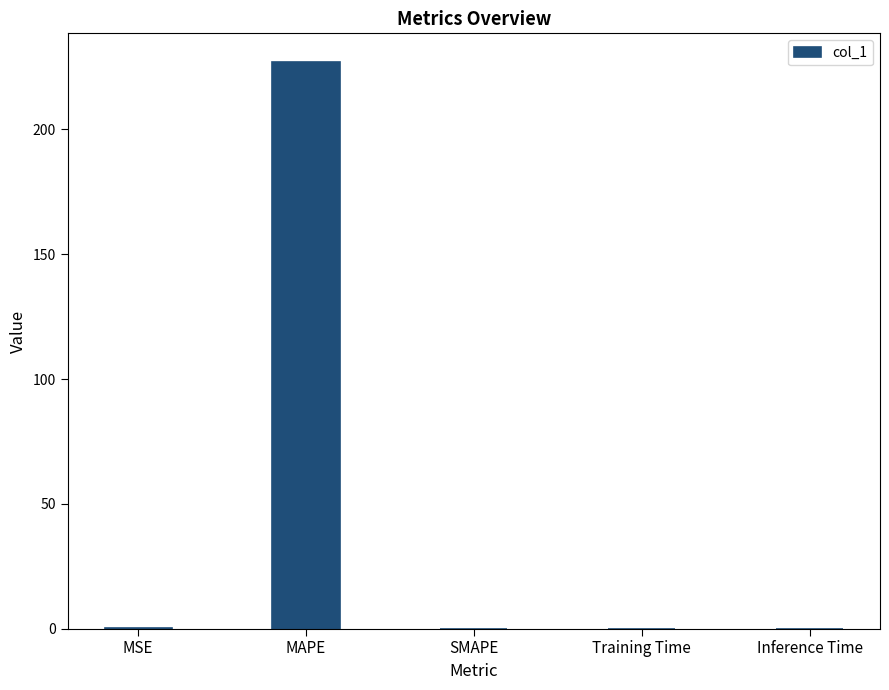

Is it true that the value at SMAPE is -74.9?

False